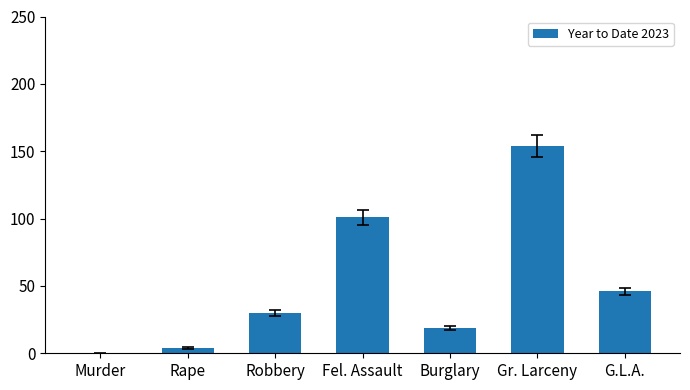

What is the sum of the values at Gr. Larceny and Fel. Assault?

255